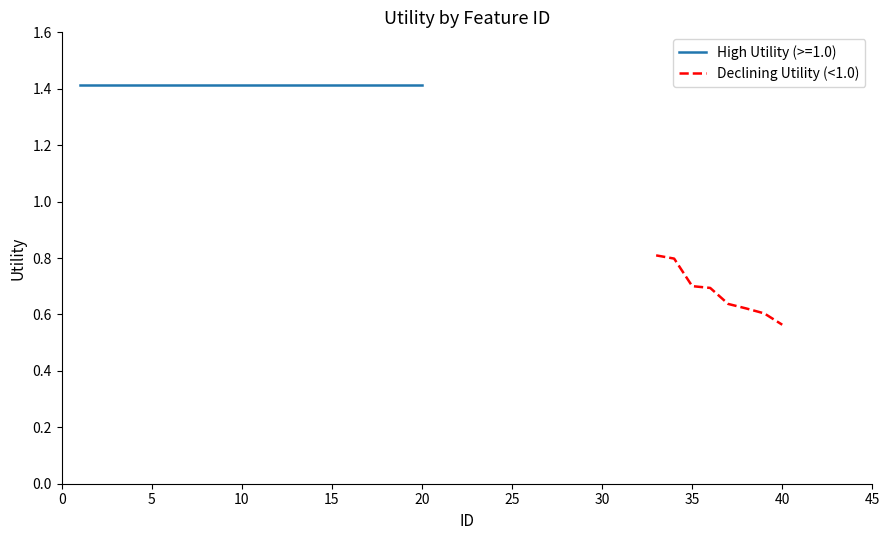

At which label is Declining Utility (<1.0) closest to 0?

40